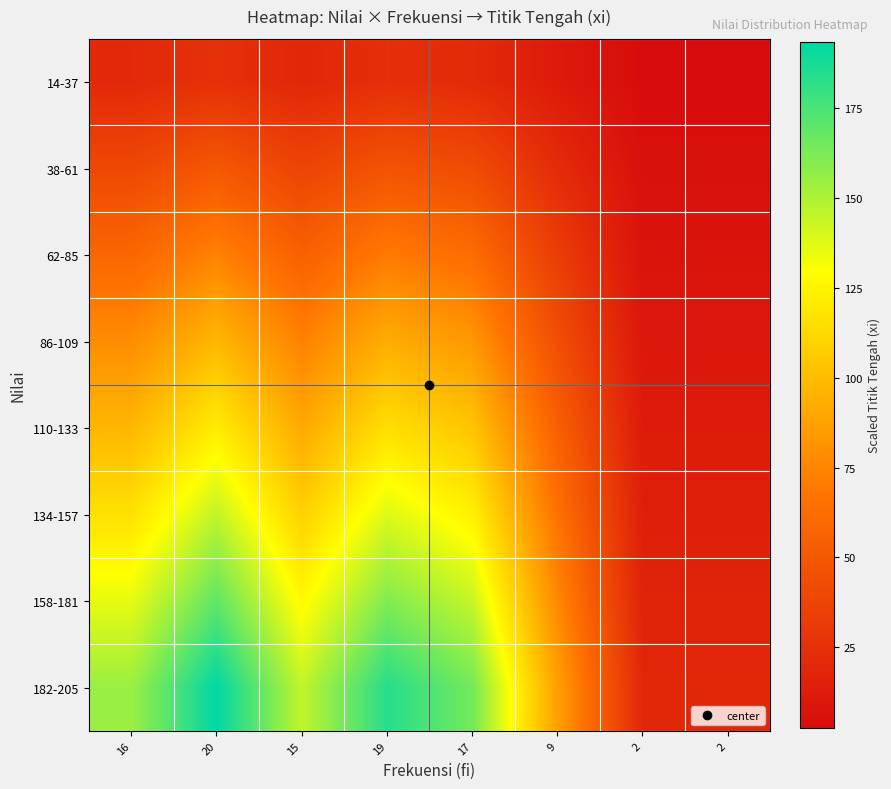

Which series has the widest spread of values?

182-205